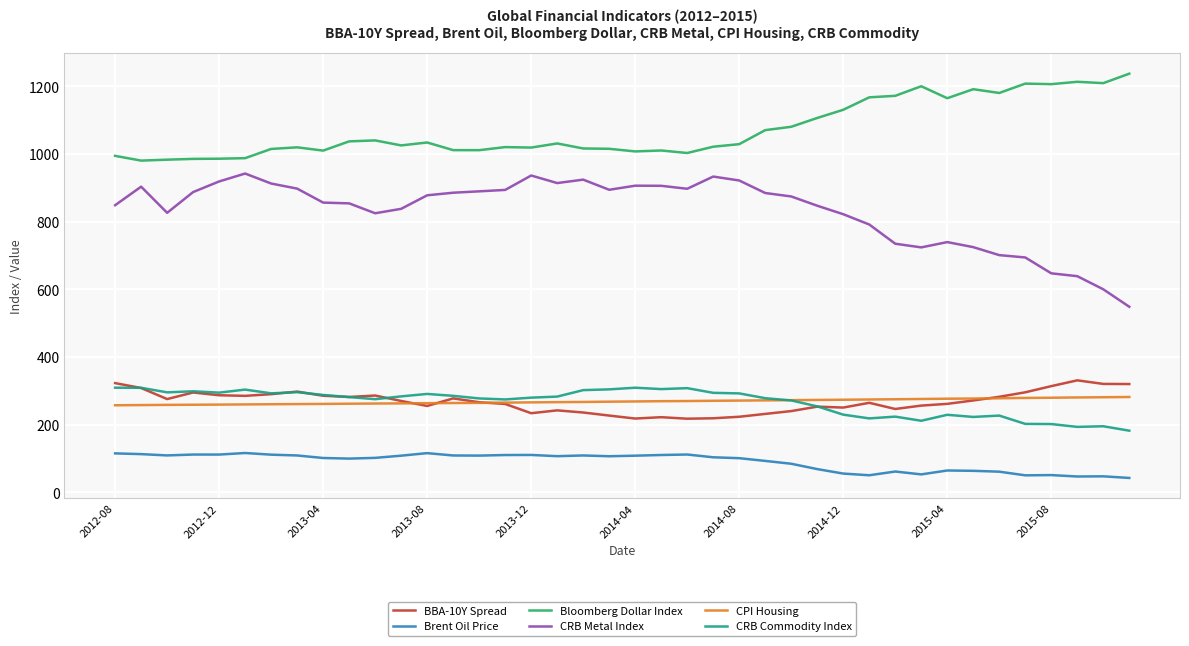

What is the average value of the Brent Oil Price series?

90.7